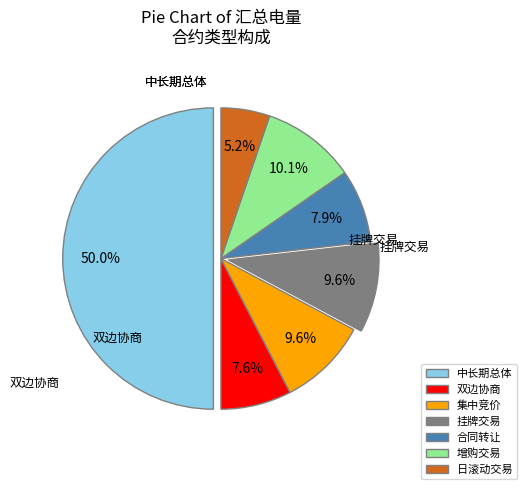

Does 双边协商 account for over 50% of the chart?

No